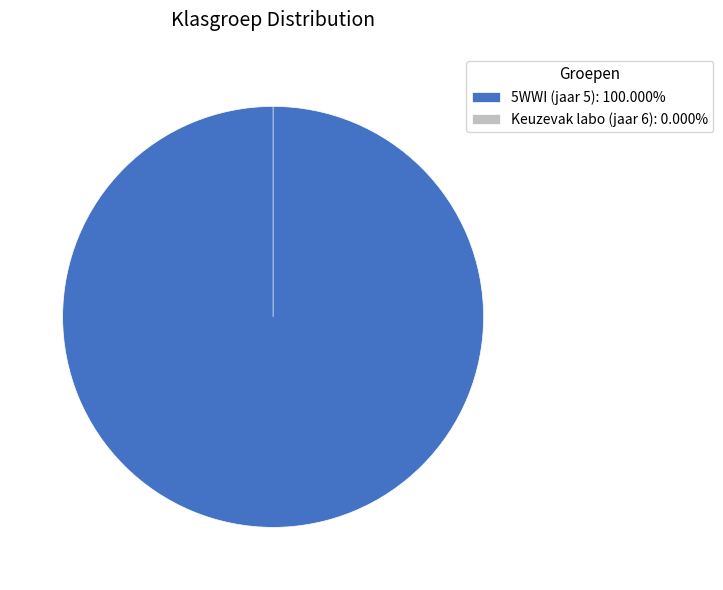

Rank the categories by value from highest to lowest.

5WWI (jaar 5), Keuzevak labo (jaar 6)